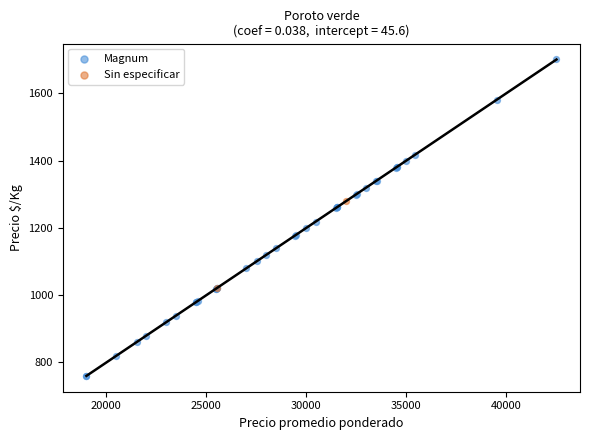

What are all the series names shown in the legend?

Magnum, Sin especificar